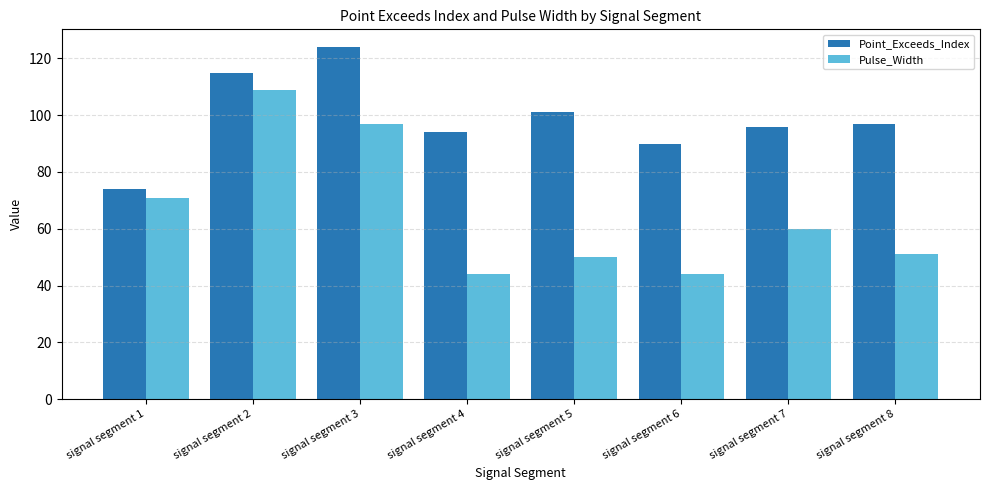

What are all the series names shown in the legend?

Point_Exceeds_Index, Pulse_Width